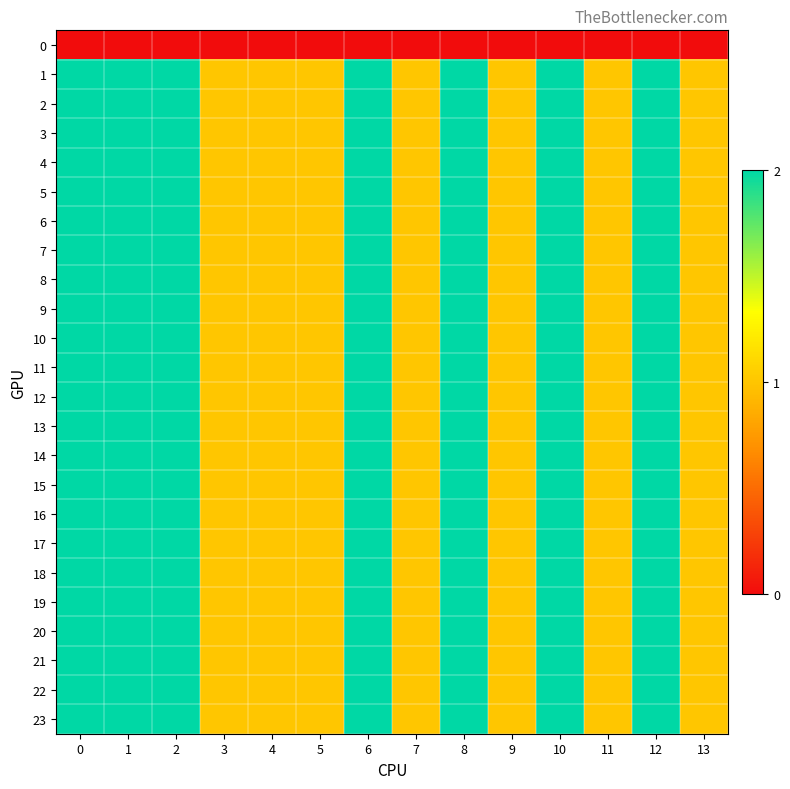

Reading left to right, transcribe all the data shown in this chart.

row_0: 0=0	1=0	2=0	3=0	4=0	5=0	6=0	7=0	8=0	9=0	10=0	11=0	12=0	13=0
row_1: 0=2	1=2	2=2	3=1	4=1	5=1	6=2	7=1	8=2	9=1	10=2	11=1	12=2	13=1
row_2: 0=2	1=2	2=2	3=1	4=1	5=1	6=2	7=1	8=2	9=1	10=2	11=1	12=2	13=1
row_3: 0=2	1=2	2=2	3=1	4=1	5=1	6=2	7=1	8=2	9=1	10=2	11=1	12=2	13=1
row_4: 0=2	1=2	2=2	3=1	4=1	5=1	6=2	7=1	8=2	9=1	10=2	11=1	12=2	13=1
row_5: 0=2	1=2	2=2	3=1	4=1	5=1	6=2	7=1	8=2	9=1	10=2	11=1	12=2	13=1
row_6: 0=2	1=2	2=2	3=1	4=1	5=1	6=2	7=1	8=2	9=1	10=2	11=1	12=2	13=1
row_7: 0=2	1=2	2=2	3=1	4=1	5=1	6=2	7=1	8=2	9=1	10=2	11=1	12=2	13=1
row_8: 0=2	1=2	2=2	3=1	4=1	5=1	6=2	7=1	8=2	9=1	10=2	11=1	12=2	13=1
row_9: 0=2	1=2	2=2	3=1	4=1	5=1	6=2	7=1	8=2	9=1	10=2	11=1	12=2	13=1
row_10: 0=2	1=2	2=2	3=1	4=1	5=1	6=2	7=1	8=2	9=1	10=2	11=1	12=2	13=1
row_11: 0=2	1=2	2=2	3=1	4=1	5=1	6=2	7=1	8=2	9=1	10=2	11=1	12=2	13=1
row_12: 0=2	1=2	2=2	3=1	4=1	5=1	6=2	7=1	8=2	9=1	10=2	11=1	12=2	13=1
row_13: 0=2	1=2	2=2	3=1	4=1	5=1	6=2	7=1	8=2	9=1	10=2	11=1	12=2	13=1
row_14: 0=2	1=2	2=2	3=1	4=1	5=1	6=2	7=1	8=2	9=1	10=2	11=1	12=2	13=1
row_15: 0=2	1=2	2=2	3=1	4=1	5=1	6=2	7=1	8=2	9=1	10=2	11=1	12=2	13=1
row_16: 0=2	1=2	2=2	3=1	4=1	5=1	6=2	7=1	8=2	9=1	10=2	11=1	12=2	13=1
row_17: 0=2	1=2	2=2	3=1	4=1	5=1	6=2	7=1	8=2	9=1	10=2	11=1	12=2	13=1
row_18: 0=2	1=2	2=2	3=1	4=1	5=1	6=2	7=1	8=2	9=1	10=2	11=1	12=2	13=1
row_19: 0=2	1=2	2=2	3=1	4=1	5=1	6=2	7=1	8=2	9=1	10=2	11=1	12=2	13=1
row_20: 0=2	1=2	2=2	3=1	4=1	5=1	6=2	7=1	8=2	9=1	10=2	11=1	12=2	13=1
row_21: 0=2	1=2	2=2	3=1	4=1	5=1	6=2	7=1	8=2	9=1	10=2	11=1	12=2	13=1
row_22: 0=2	1=2	2=2	3=1	4=1	5=1	6=2	7=1	8=2	9=1	10=2	11=1	12=2	13=1
row_23: 0=2	1=2	2=2	3=1	4=1	5=1	6=2	7=1	8=2	9=1	10=2	11=1	12=2	13=1